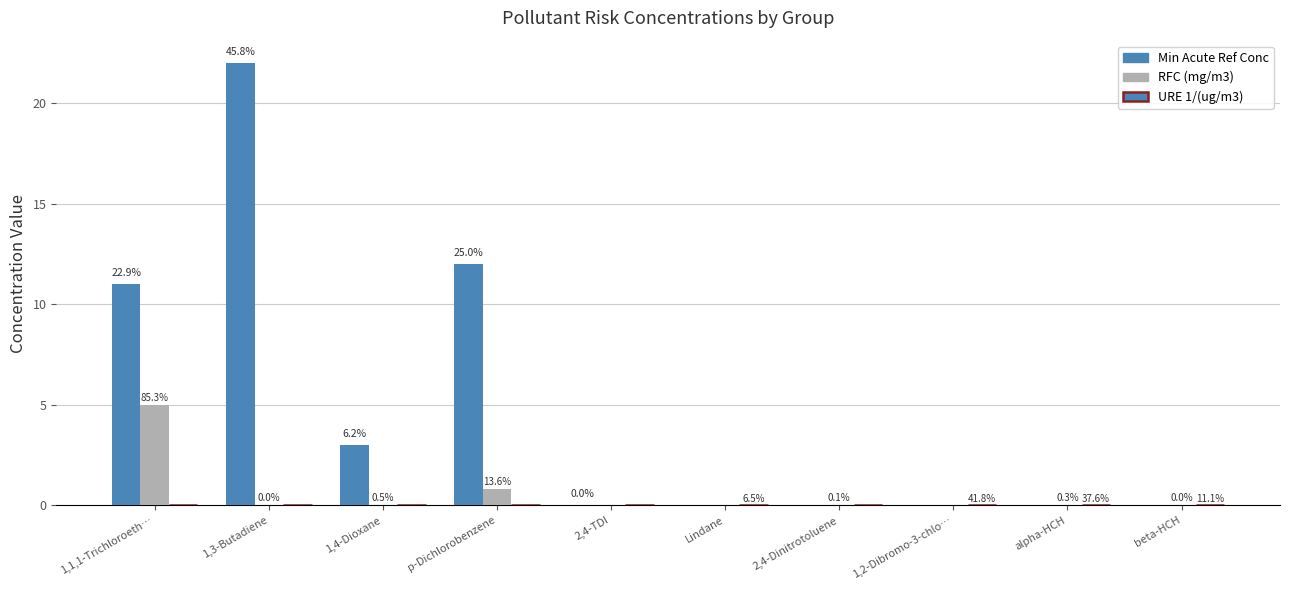

What is the label of the 1st bar from the left?

1,1,1-Trichloroeth…